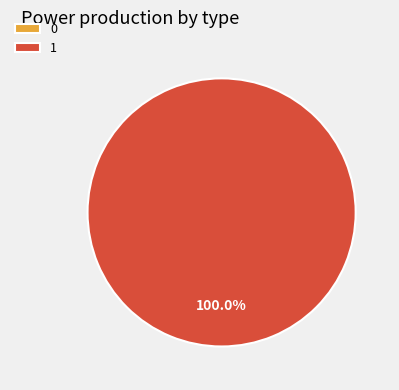

To the nearest percent, what is the combined percentage of 0 and 1?

100%